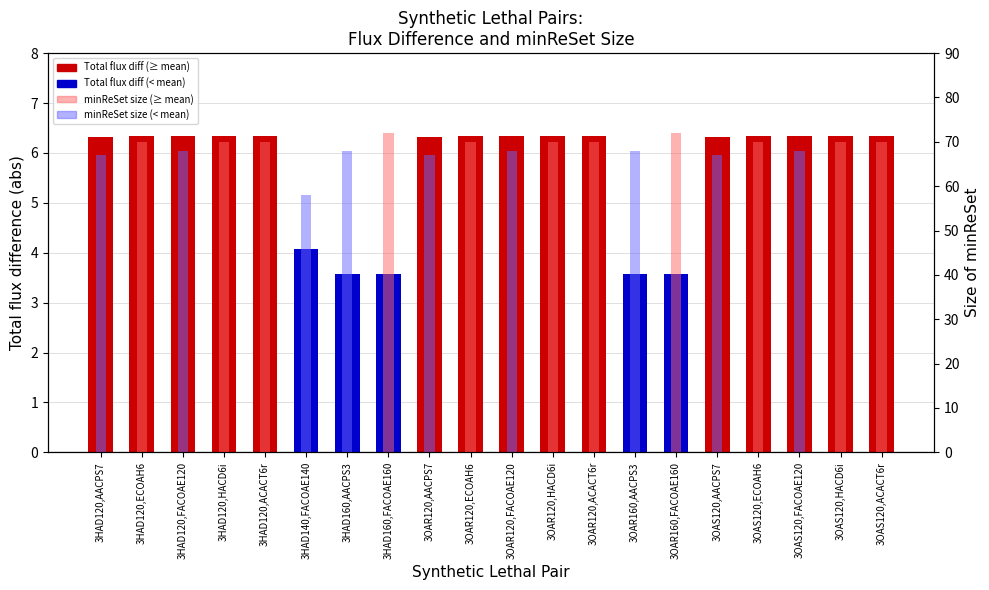

Which series changed the most between 3HAD120,ECOAH6 and 3HAD120,HACD6i?

Total flux difference(abs)